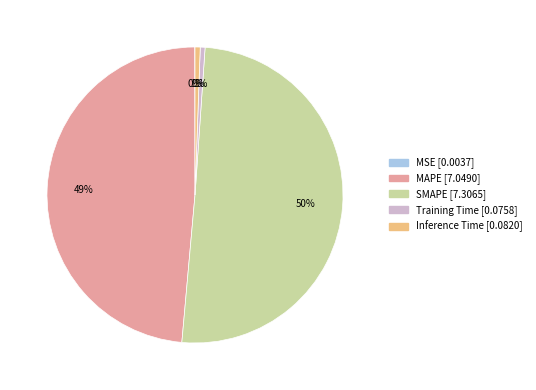

Between Inference Time and MAPE, which is larger?

MAPE